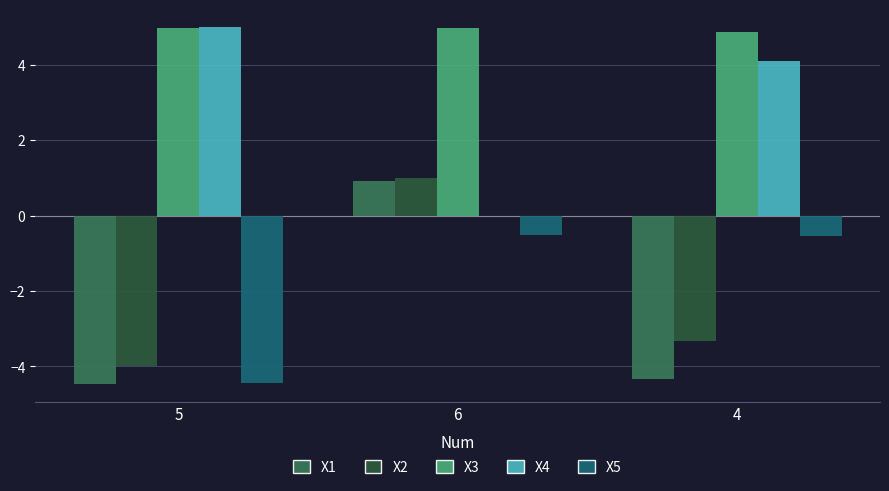

At which label does X4 reach its peak?

5